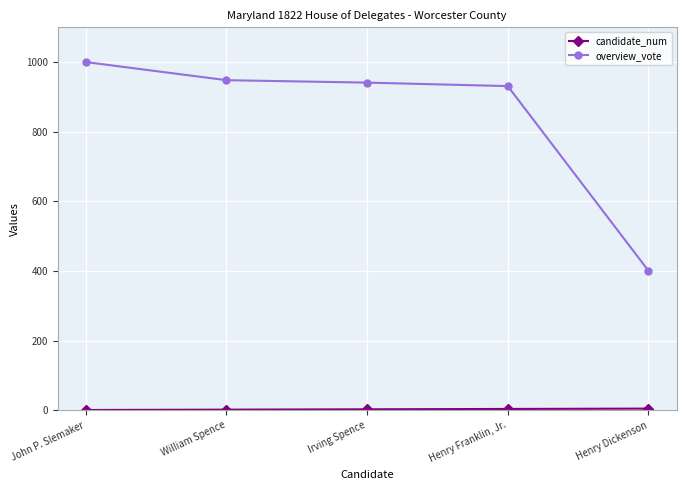

What is the maximum value shown in the chart?

1000